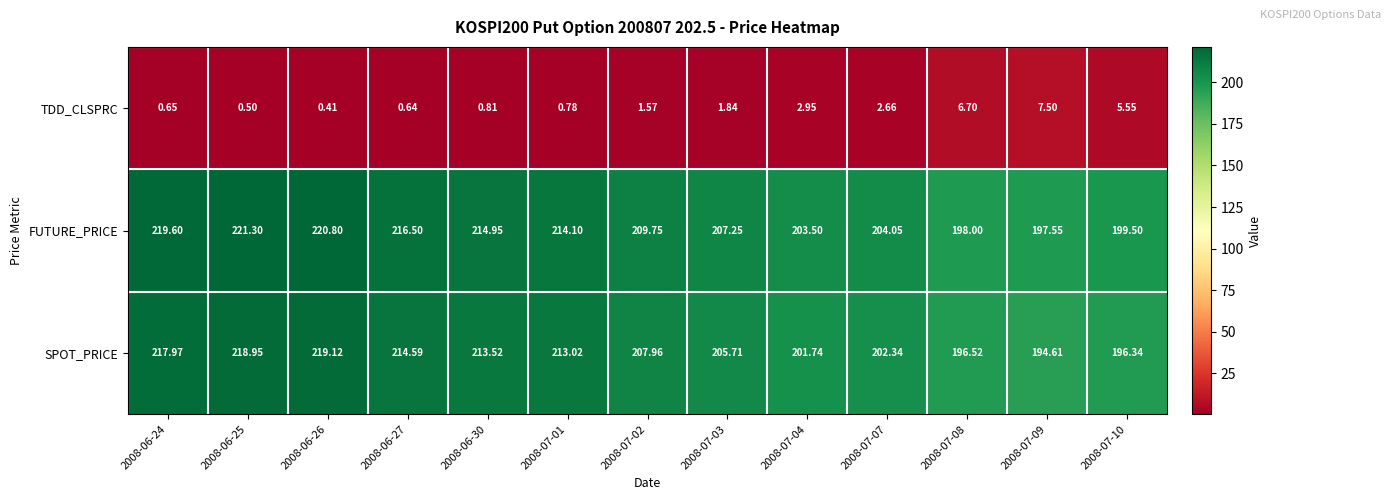

Rank the series by their maximum value, from highest to lowest.

FUTURE_PRICE, SPOT_PRICE, TDD_CLSPRC